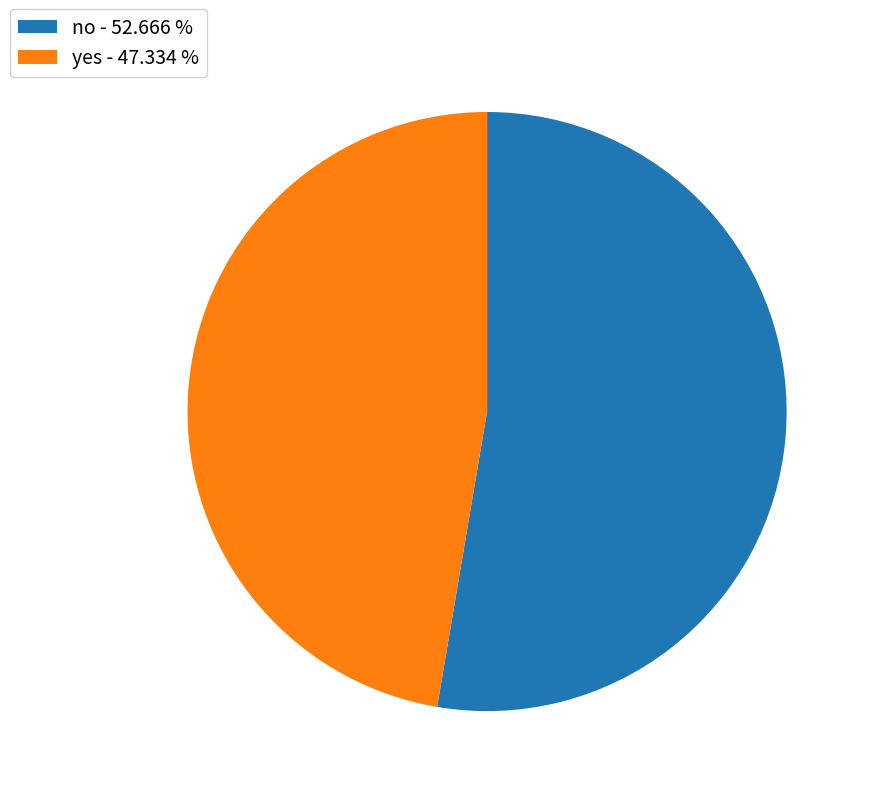

Approximately how many times larger is the value at no - 52.666 % compared to yes - 47.334 %?

1.1